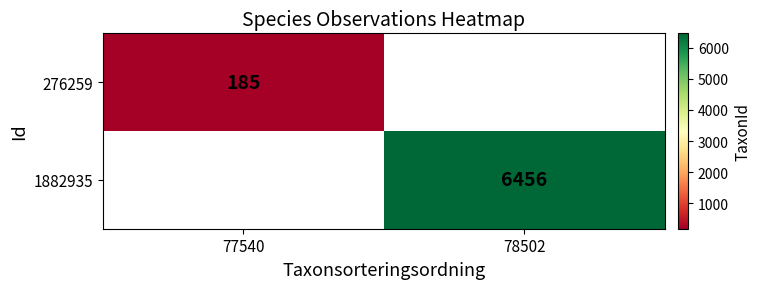

The value of 1882935 at 78502 is 9266. True or false?

False